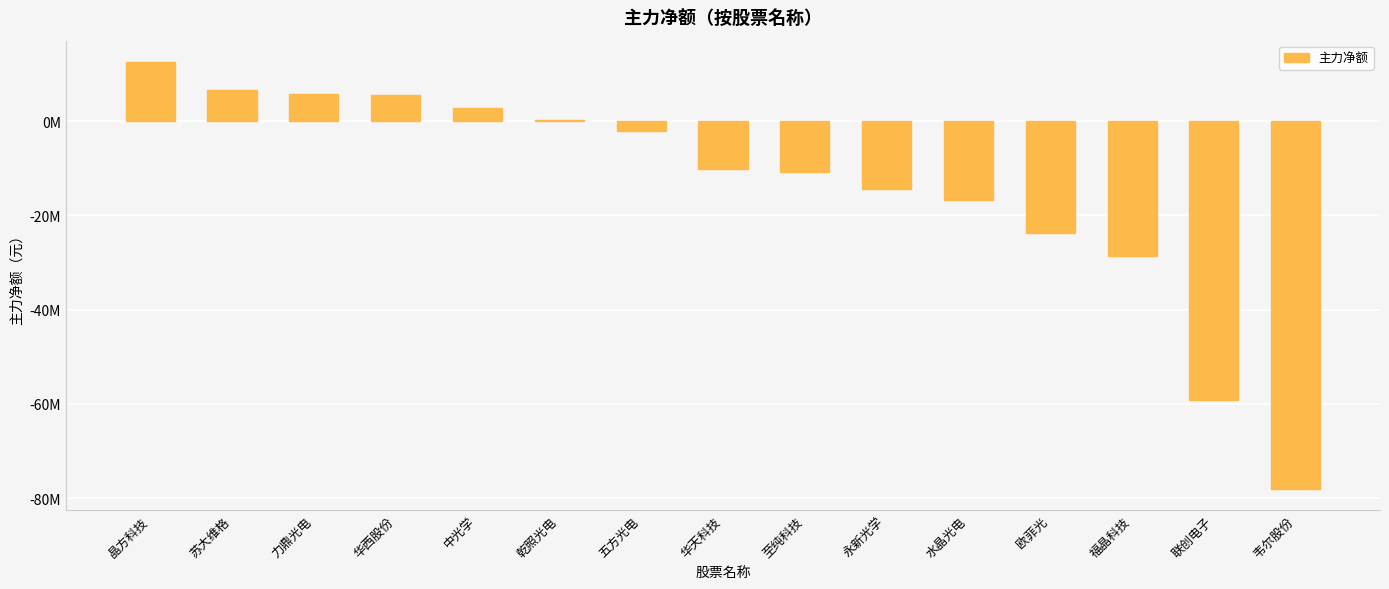

What is the label of the 14th bar from the left?

联创电子